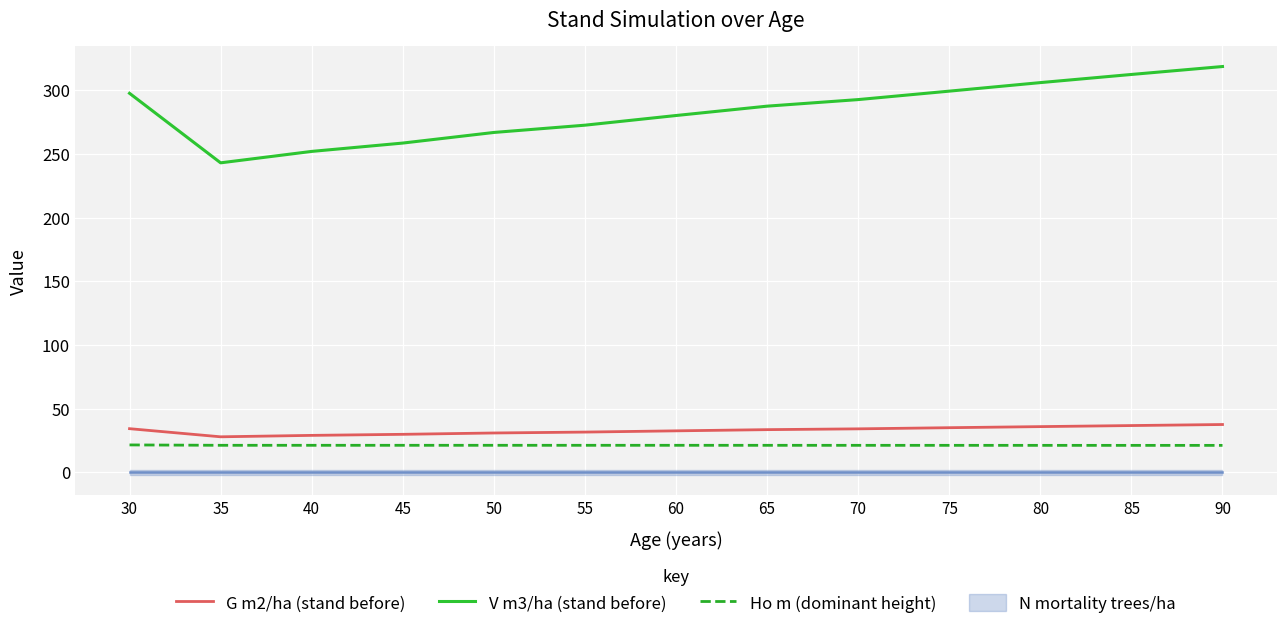

The value of Ho m (dominant height) at 40 is 36.1. True or false?

False